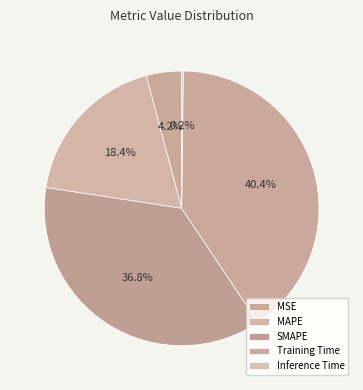

Does SMAPE account for over 50% of the chart?

No